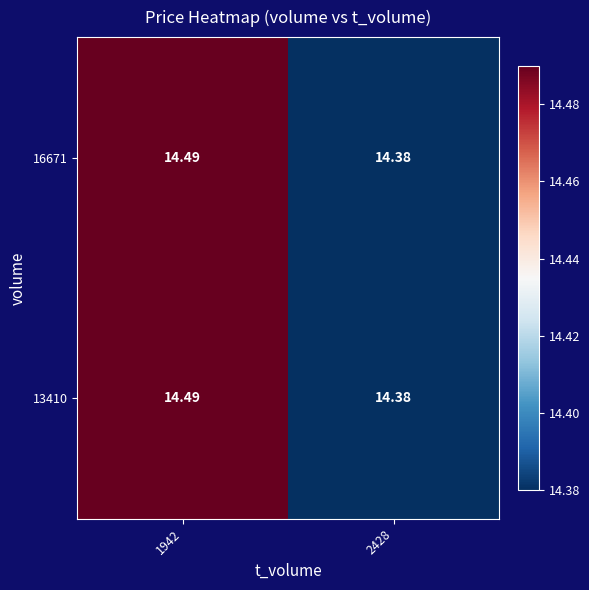

Is the value of 16671 at 2428 greater than the value of 13410 at 1942?

No